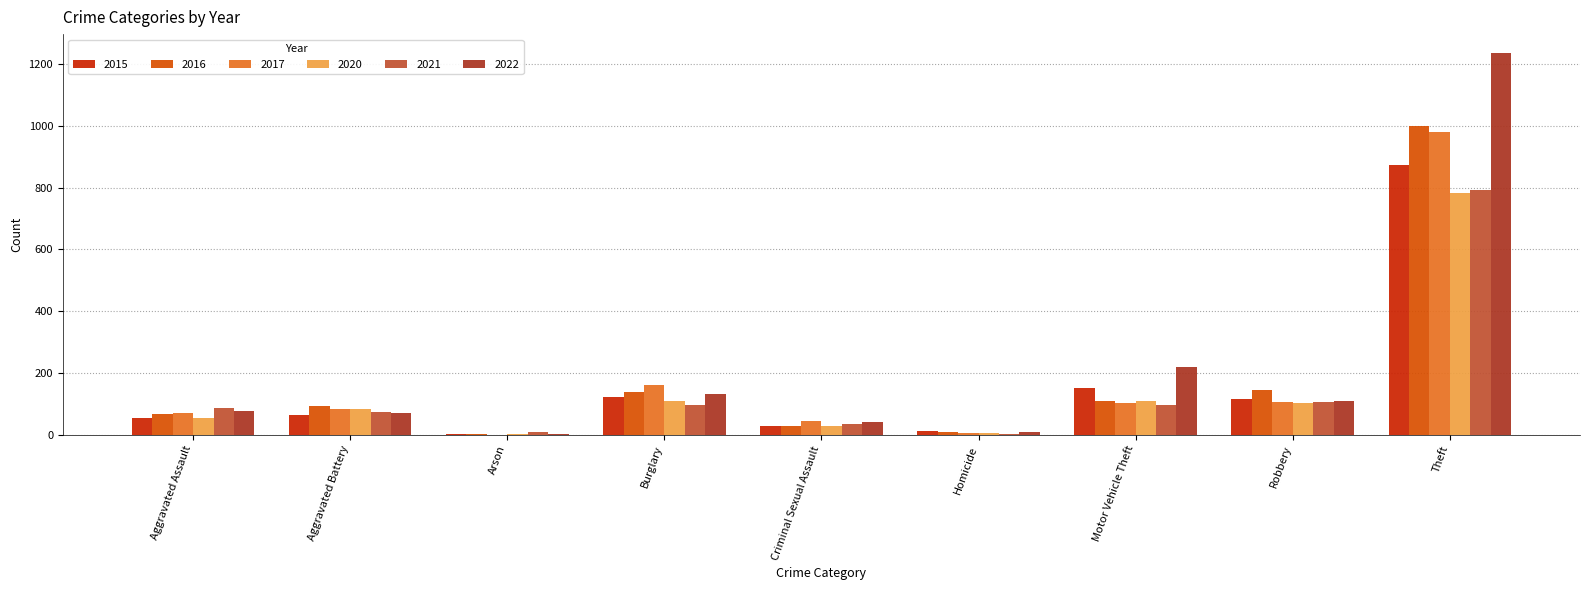

What is the difference between the 2017 values at Burglary and Theft?

817